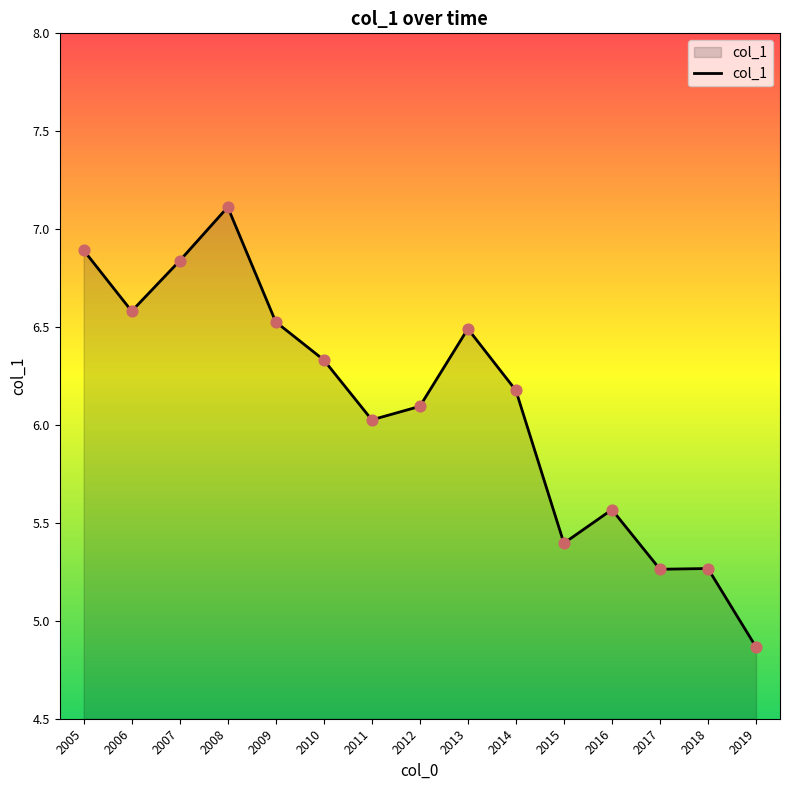

What is the change in value from 2007 to 2016?

-1.3